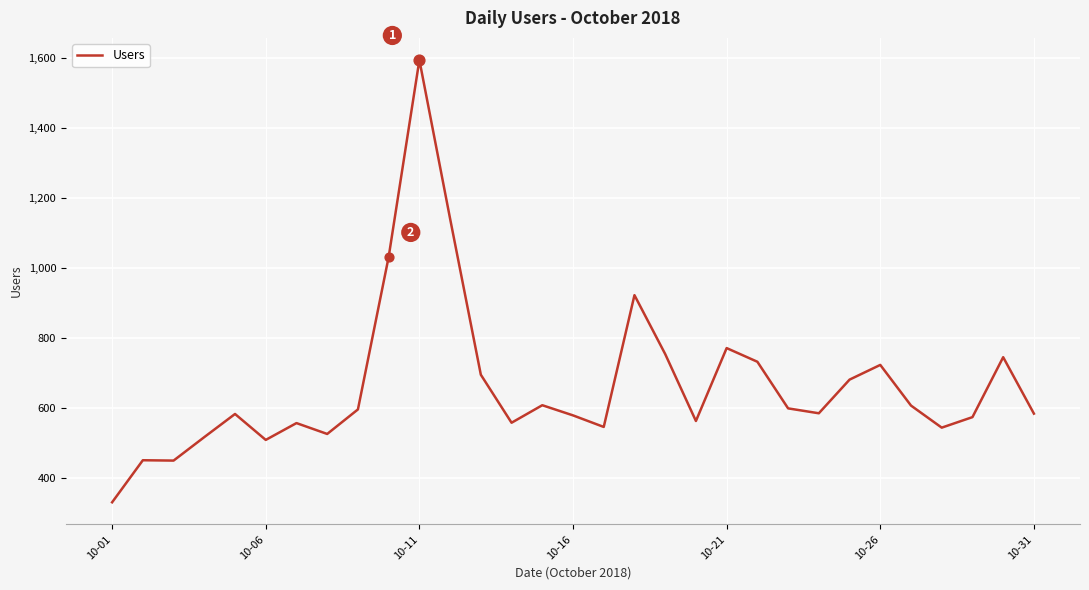

What is the greatest value displayed?

1593